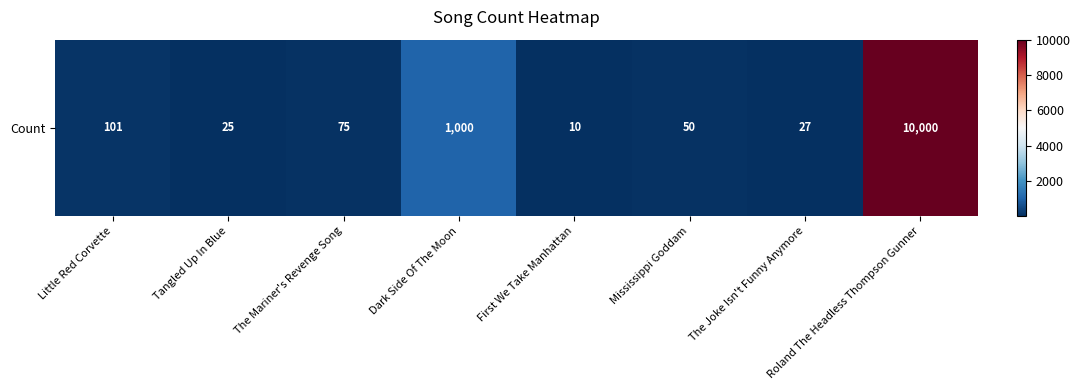

Reading left to right, what are all the values shown in this chart?

101	25	75	1000	10	50	27	10000